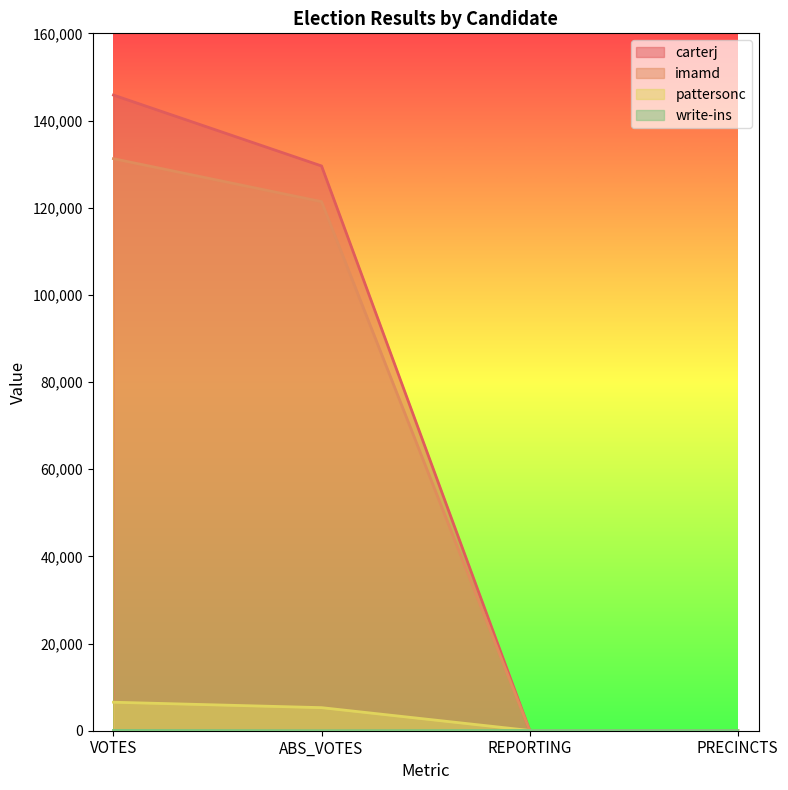

How many lines are shown in the chart?

4